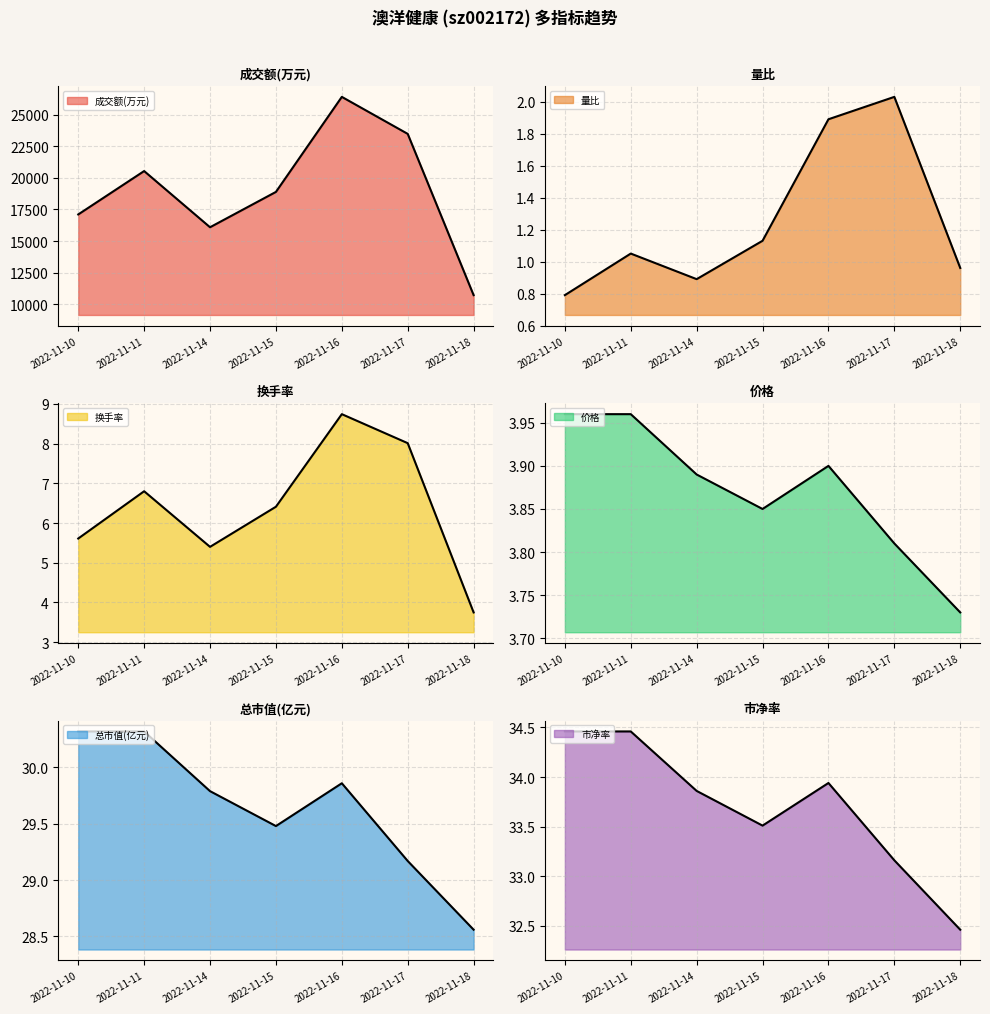

At which category is the sum across all series the highest?

2022-11-16